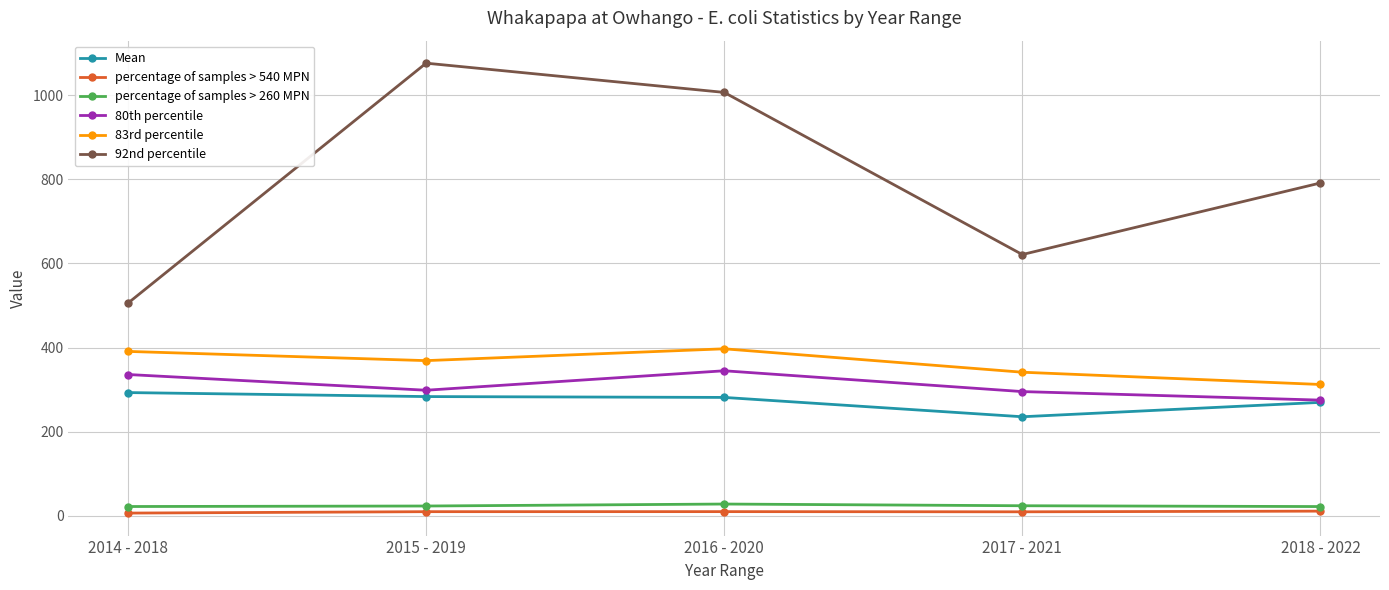

What is the label of the 1st point from the right?

2018 - 2022